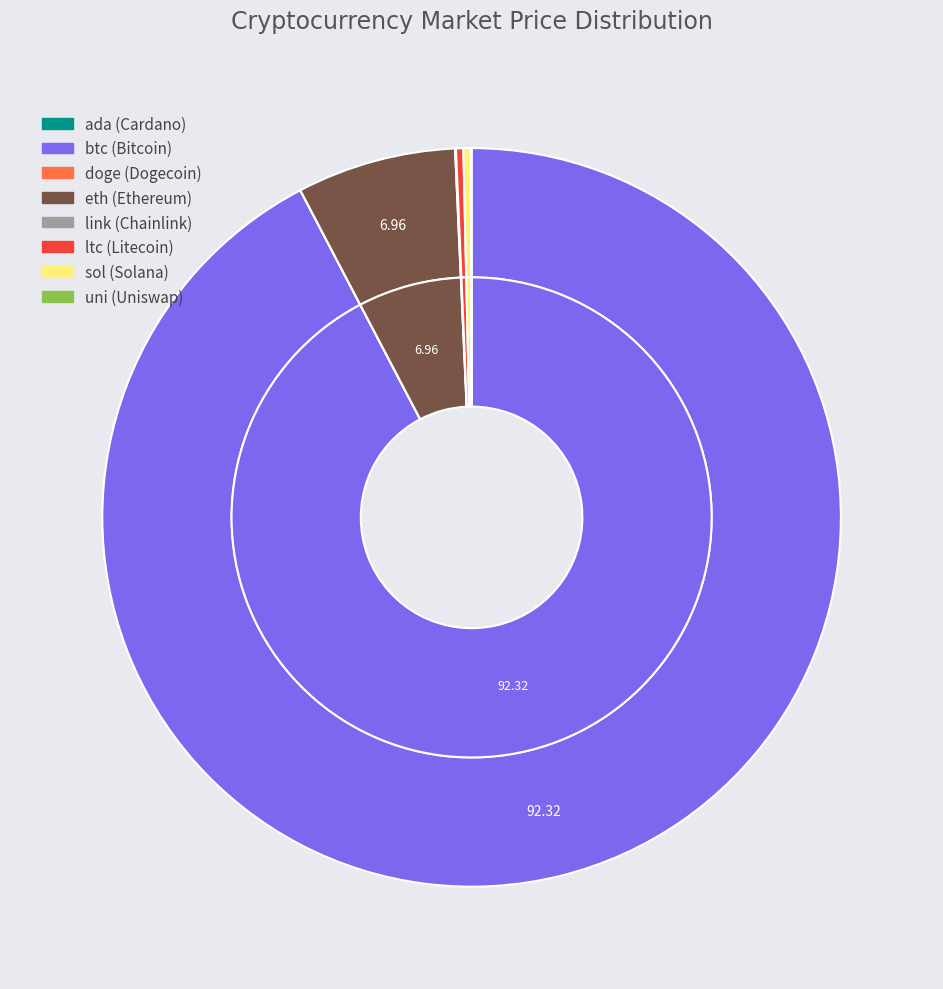

How many slices are in this pie chart?

8